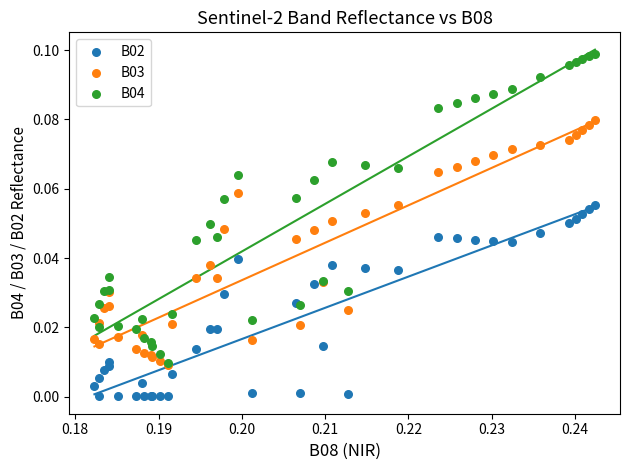

Which series reaches the maximum Y coordinate?

B04